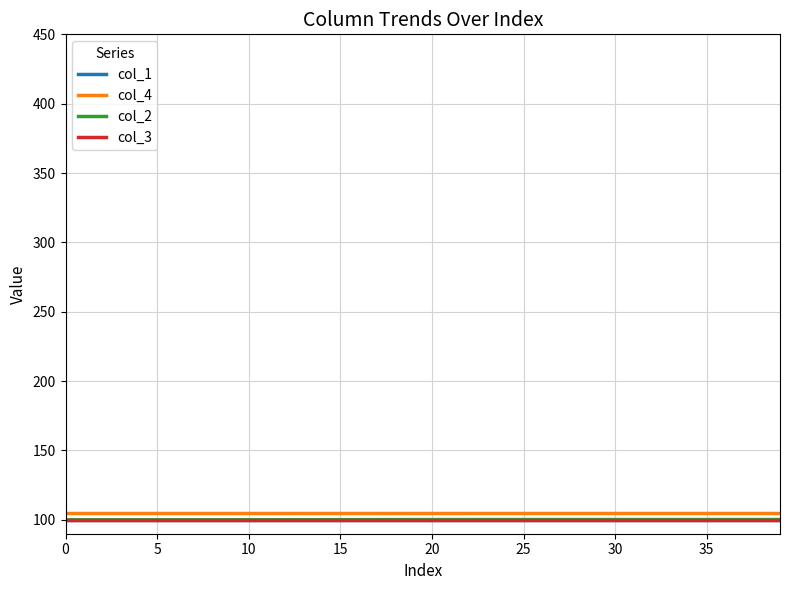

Is this an area chart (filled region under the line)?

No